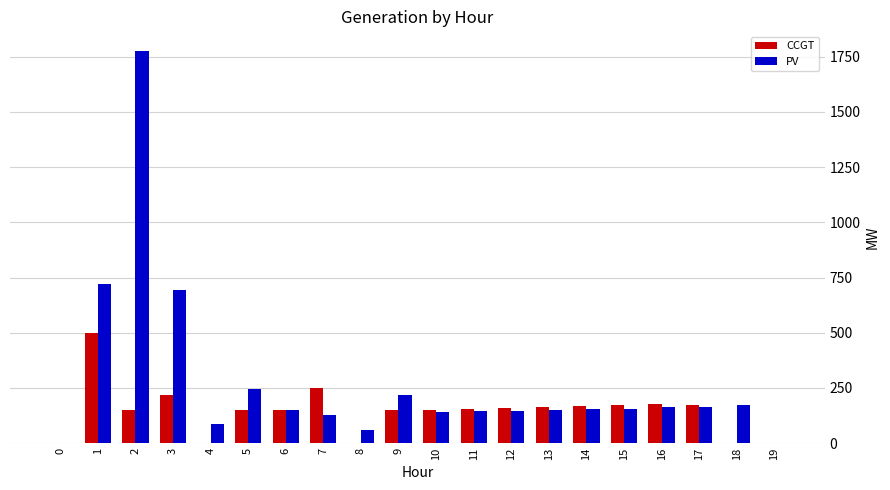

At which label does PV reach its peak?

2